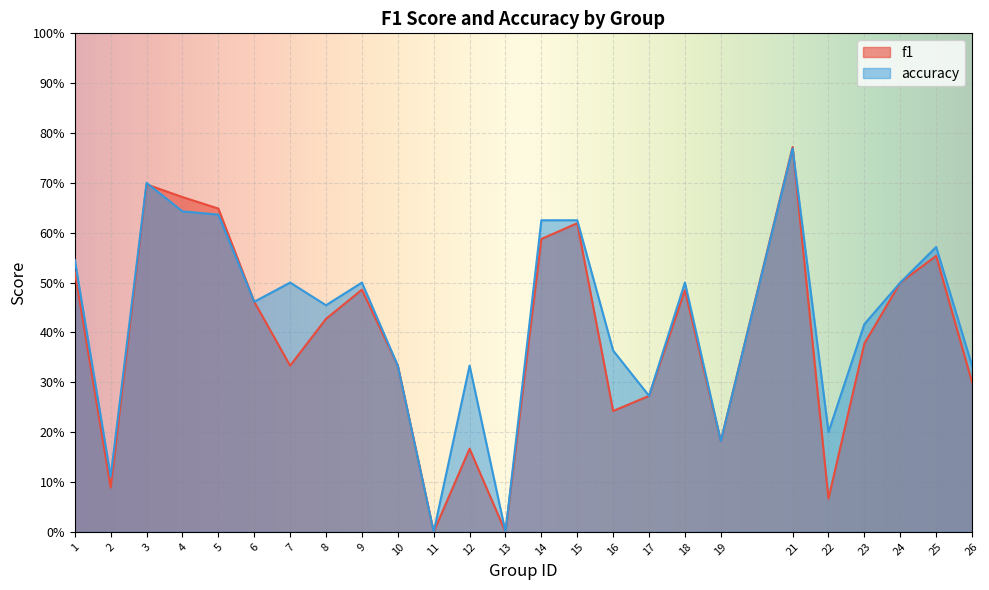

What is the difference between the f1 values at 18 and 23?

0.1